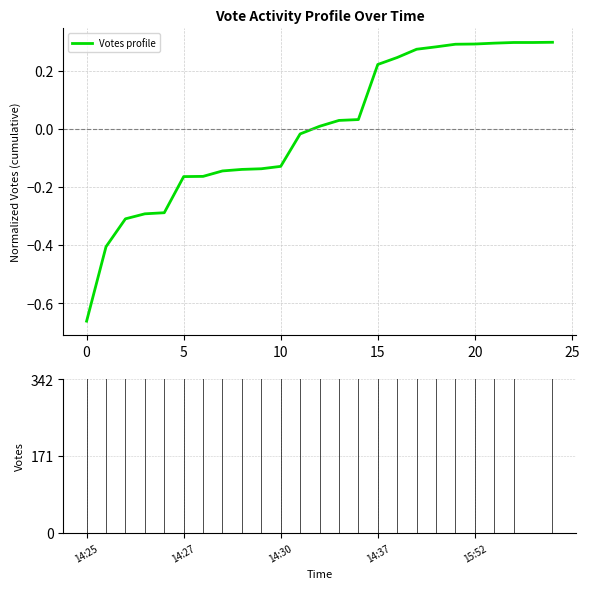

Is this an area chart (filled region under the line)?

No